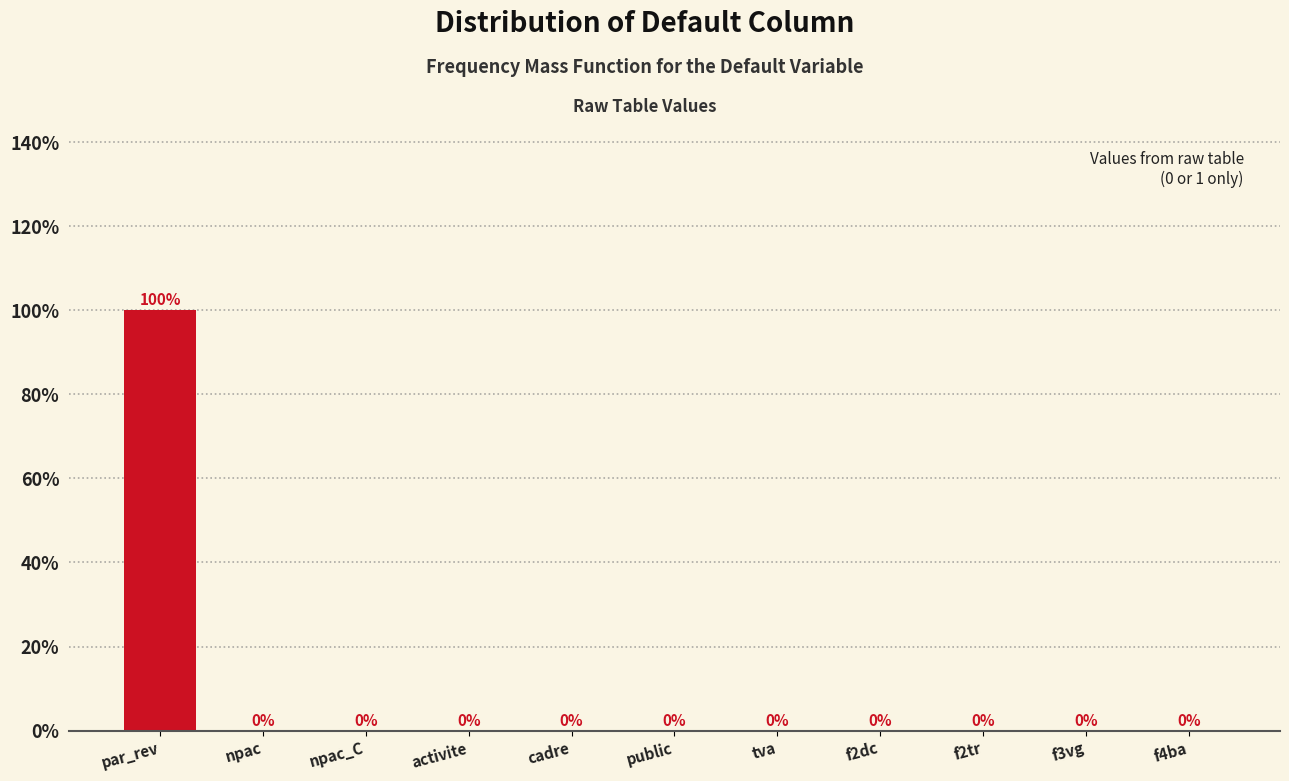

Reading left to right, transcribe all the data shown in this chart.

par_rev=100	npac=0	npac_C=0	activite=0	cadre=0	public=0	tva=0	f2dc=0	f2tr=0	f3vg=0	f4ba=0